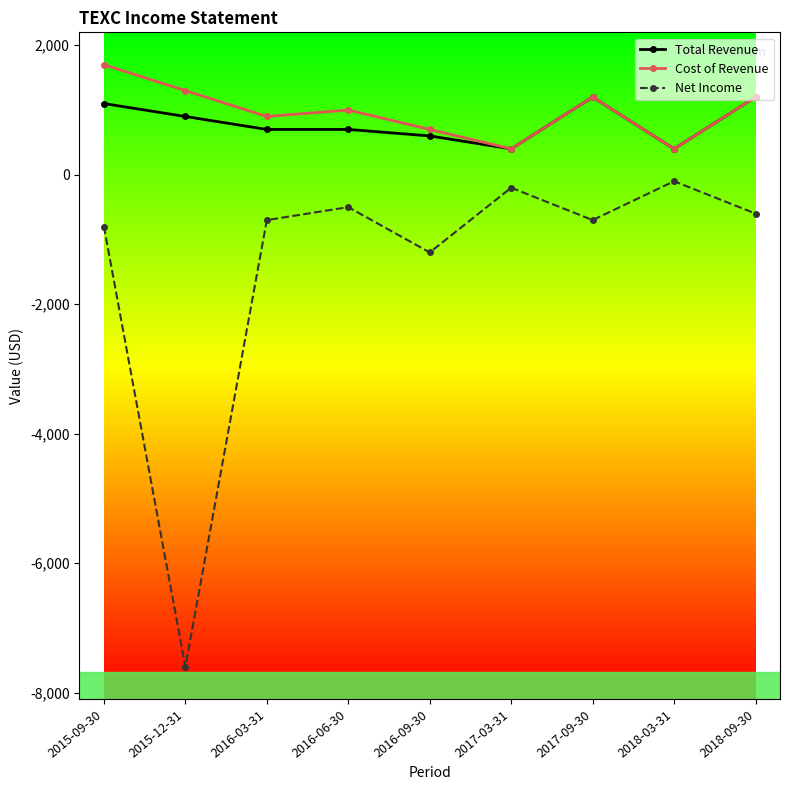

Reading left to right, list all the values displayed in this chart.

Total Revenue: 2015-09-30=1100	2015-12-31=900	2016-03-31=700	2016-06-30=700	2016-09-30=600	2017-03-31=400	2017-09-30=1200	2018-03-31=400	2018-09-30=1200
Cost of Revenue: 2015-09-30=1700	2015-12-31=1300	2016-03-31=900	2016-06-30=1000	2016-09-30=700	2017-03-31=400	2017-09-30=1200	2018-03-31=400	2018-09-30=1200
Net Income: 2015-09-30=-800	2015-12-31=-7600	2016-03-31=-700	2016-06-30=-500	2016-09-30=-1200	2017-03-31=-200	2017-09-30=-700	2018-03-31=-100	2018-09-30=-600